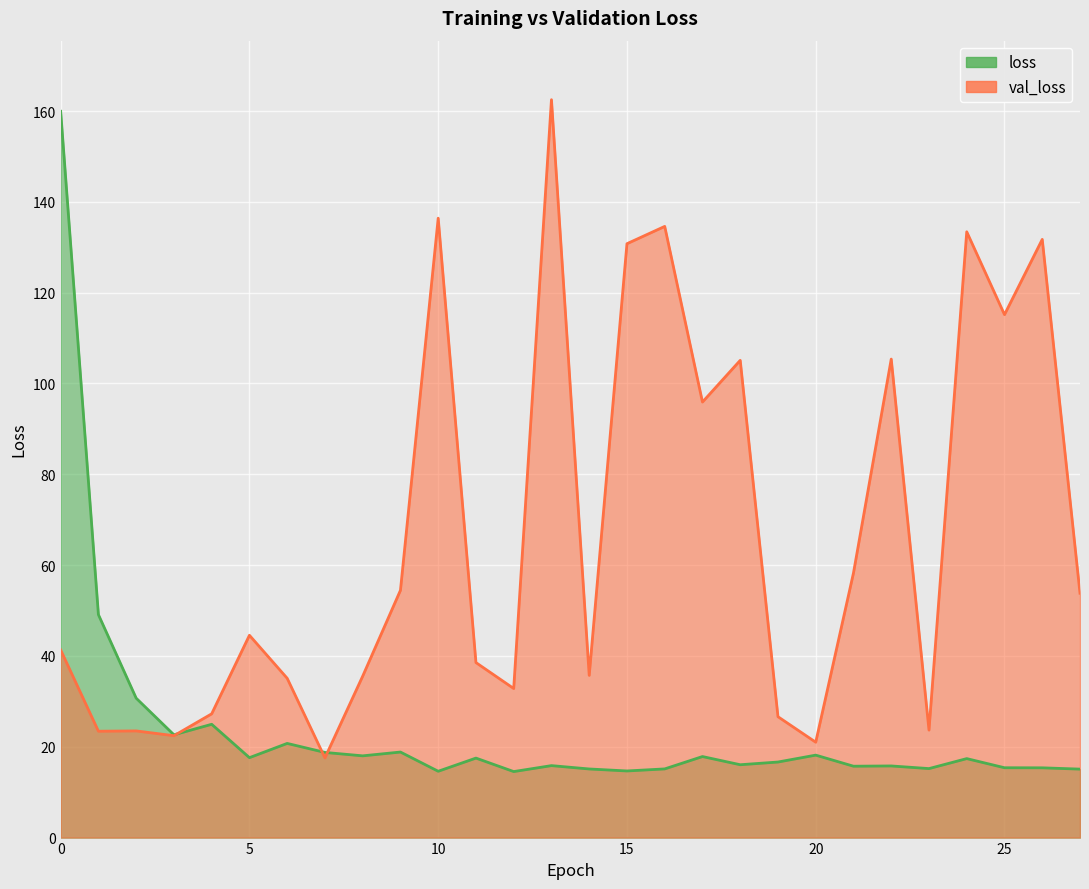

What is the difference between the maximum and second lowest values in the val_loss series?

141.5